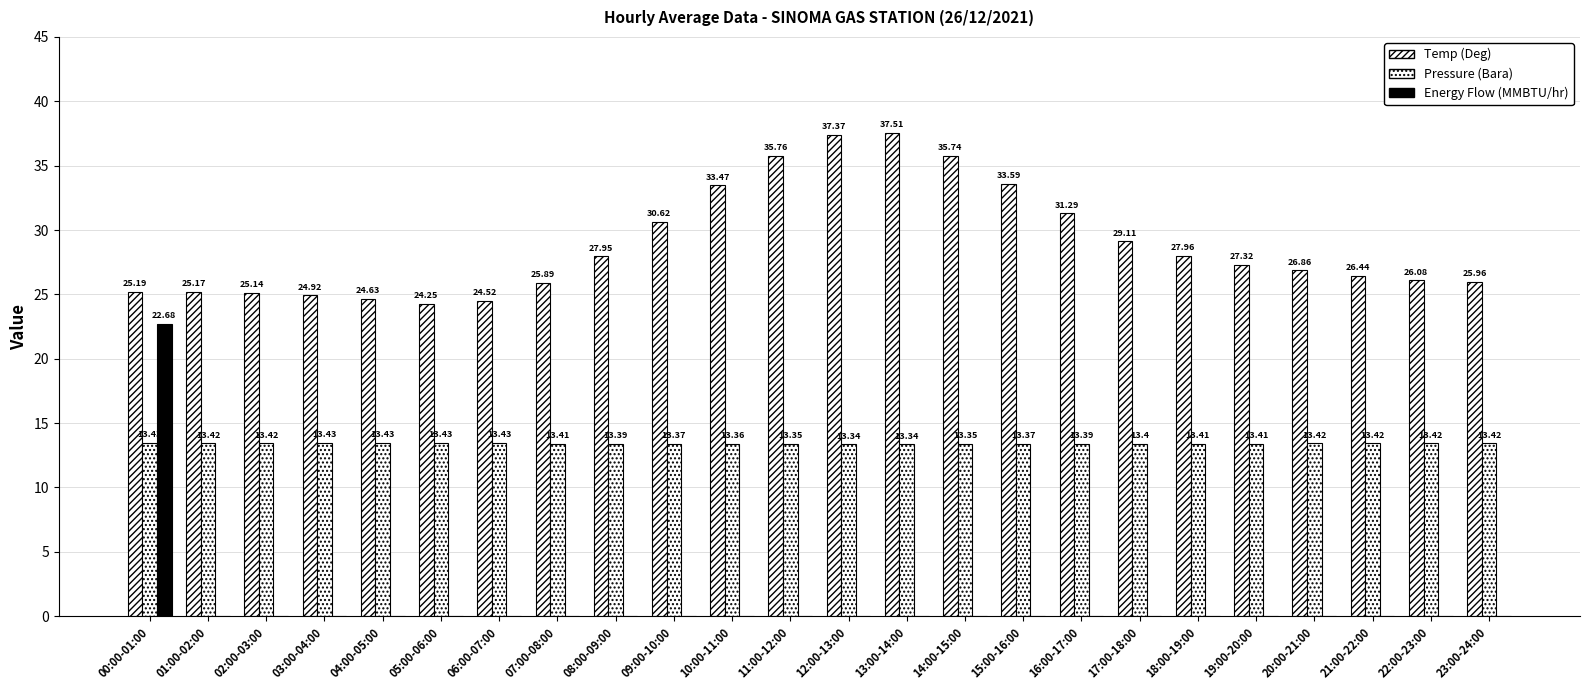

How many groups of bars are there?

24